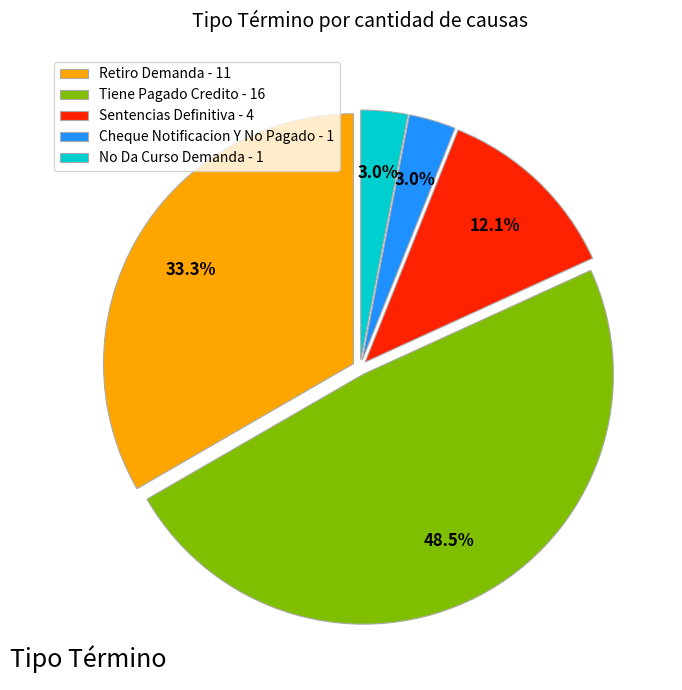

What percentage is NOT represented by No Da Curso Demanda?

97.0%